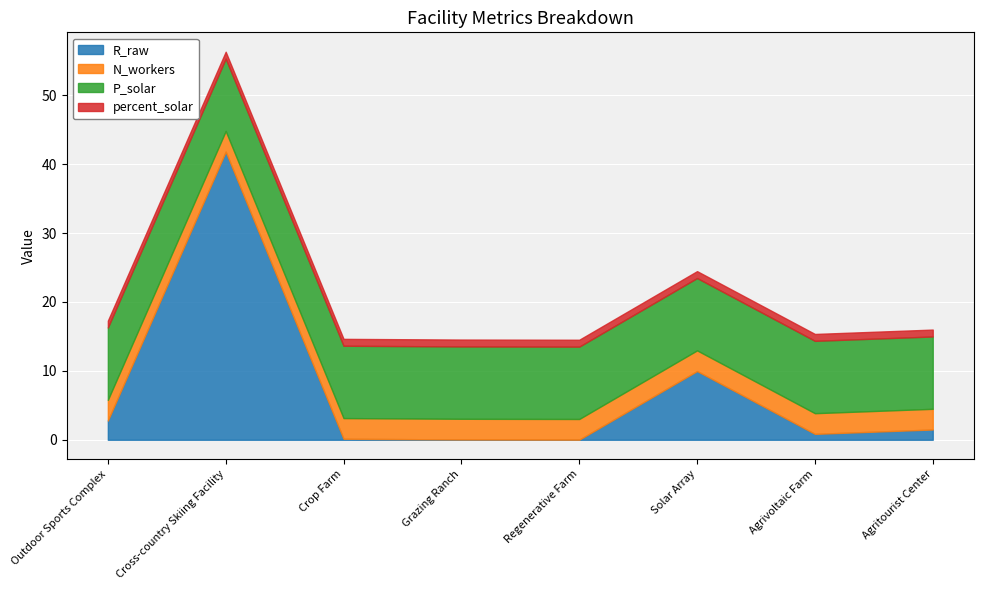

How many lines are shown in the chart?

4